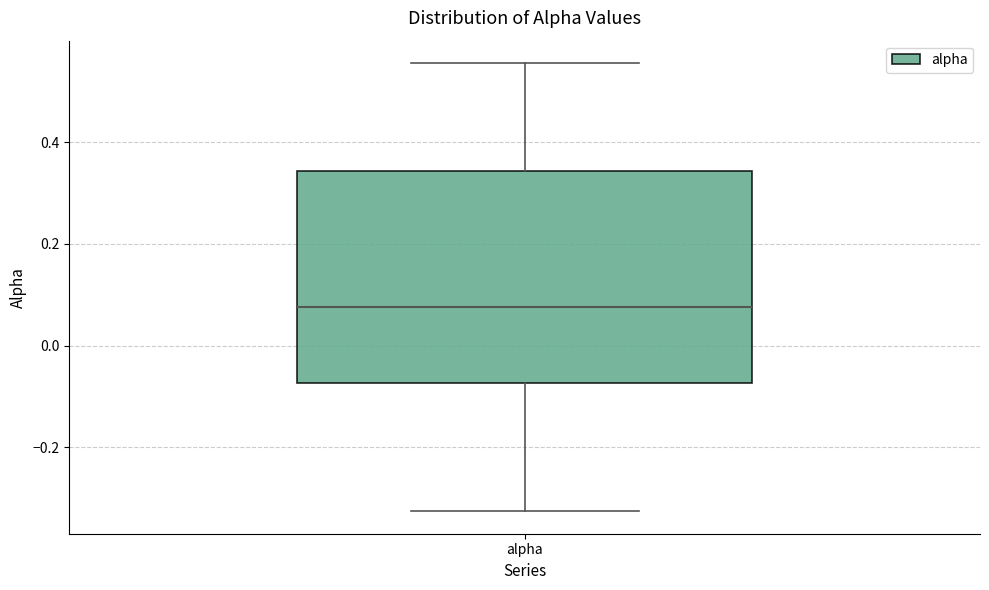

Transcribe this box plot: give where the median line is, the range the box spans, and where the two whiskers end, as read against the y-axis. The values are not printed on the chart, so give them approximately, as read against the axis.

median 0.08, box -0.08 to 0.34, whiskers -0.32 to 0.56